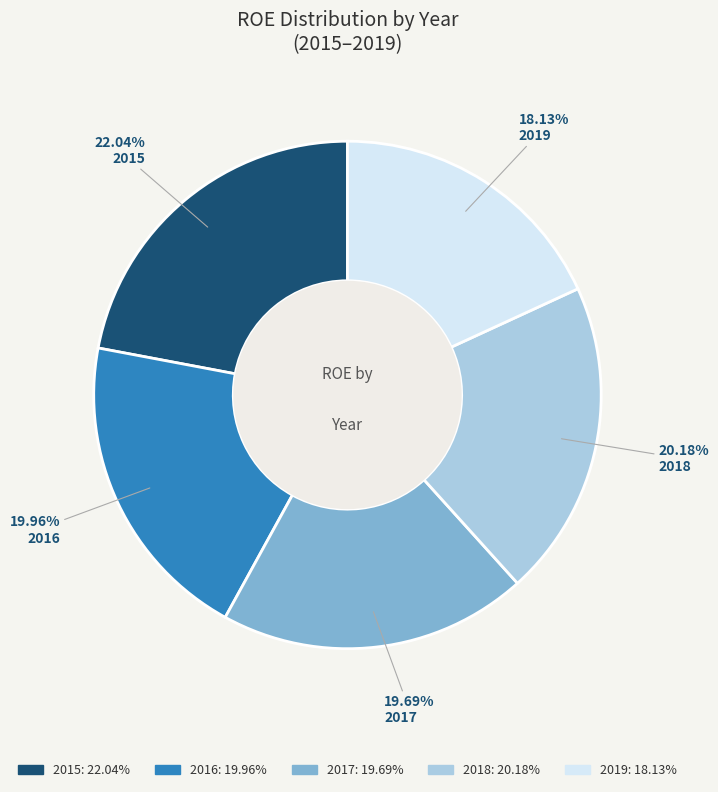

Which slice is the smallest?

2019